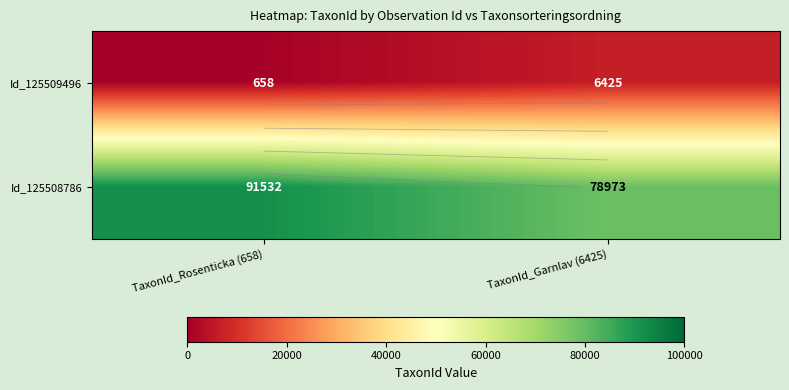

The value of Id_125508786 at TaxonId_Garnlav (6425) is 113998. True or false?

False